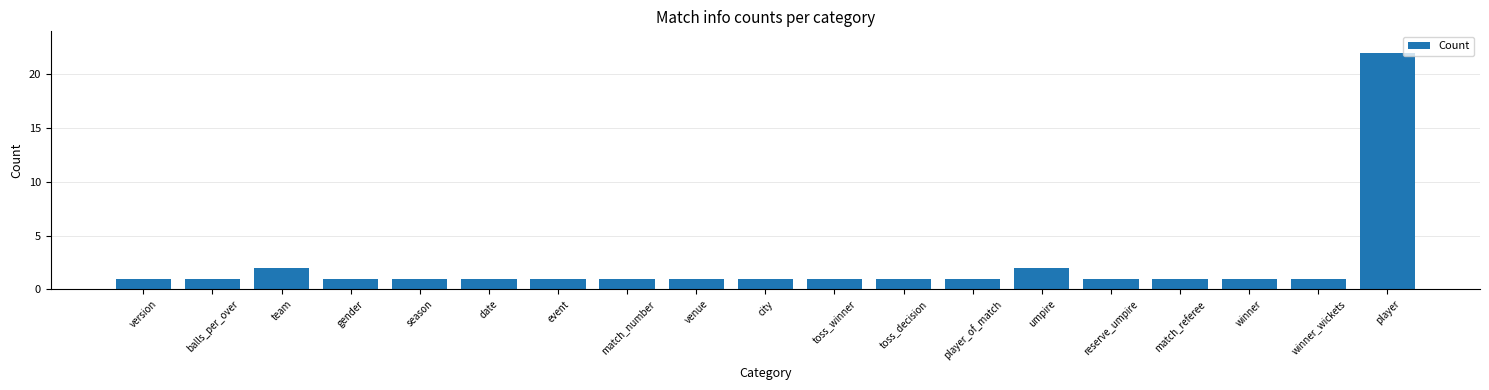

Reading left to right, what are all the values shown in this chart?

version=1	balls_per_over=1	team=2	gender=1	season=1	date=1	event=1	match_number=1	venue=1	city=1	toss_winner=1	toss_decision=1	player_of_match=1	umpire=2	reserve_umpire=1	match_referee=1	winner=1	winner_wickets=1	player=22